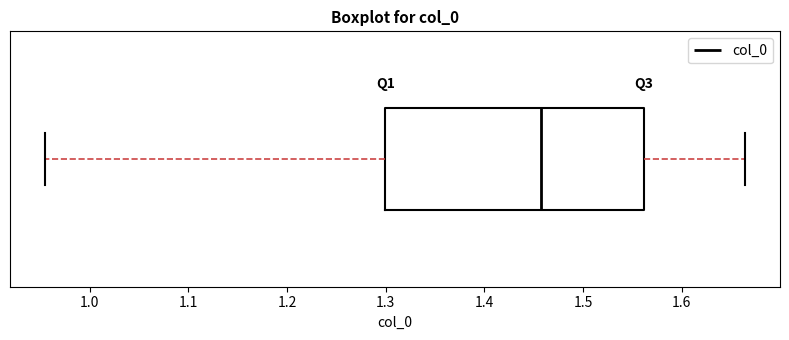

Where does the left whisker of the box end on the x-axis? The values are not printed on the chart, so give them approximately, as read against the axis.

0.95